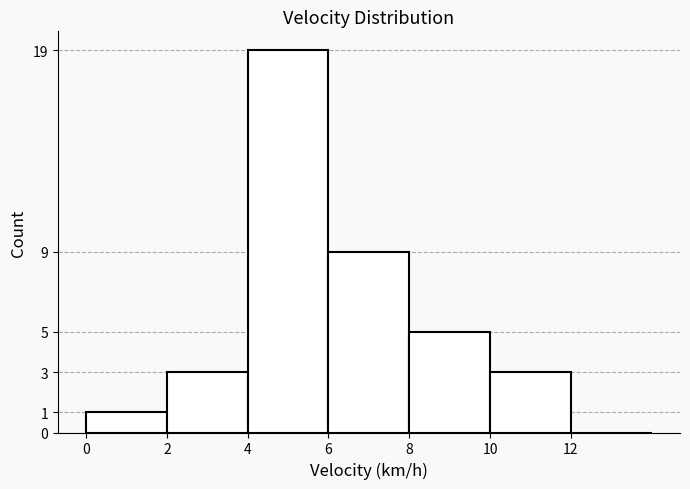

Reading left to right, list every bar in this chart as the range it spans on the x-axis followed by its height. The values are not printed on the chart, so give them approximately, as read against the axis.

0 to 2: 1
2 to 4: 3
4 to 6: 19
6 to 8: 9
8 to 10: 5
10 to 12: 3
12 to 14: 0